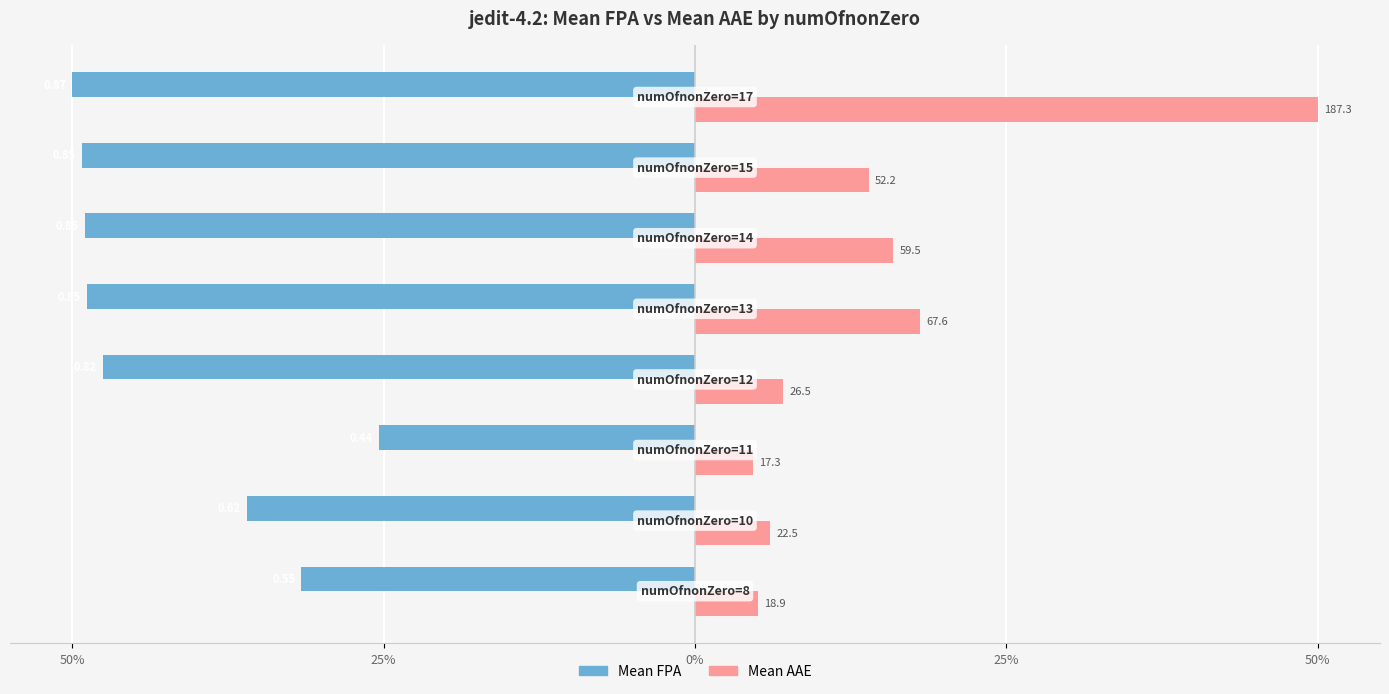

What are all the series names shown in the legend?

Mean FPA, Mean AAE